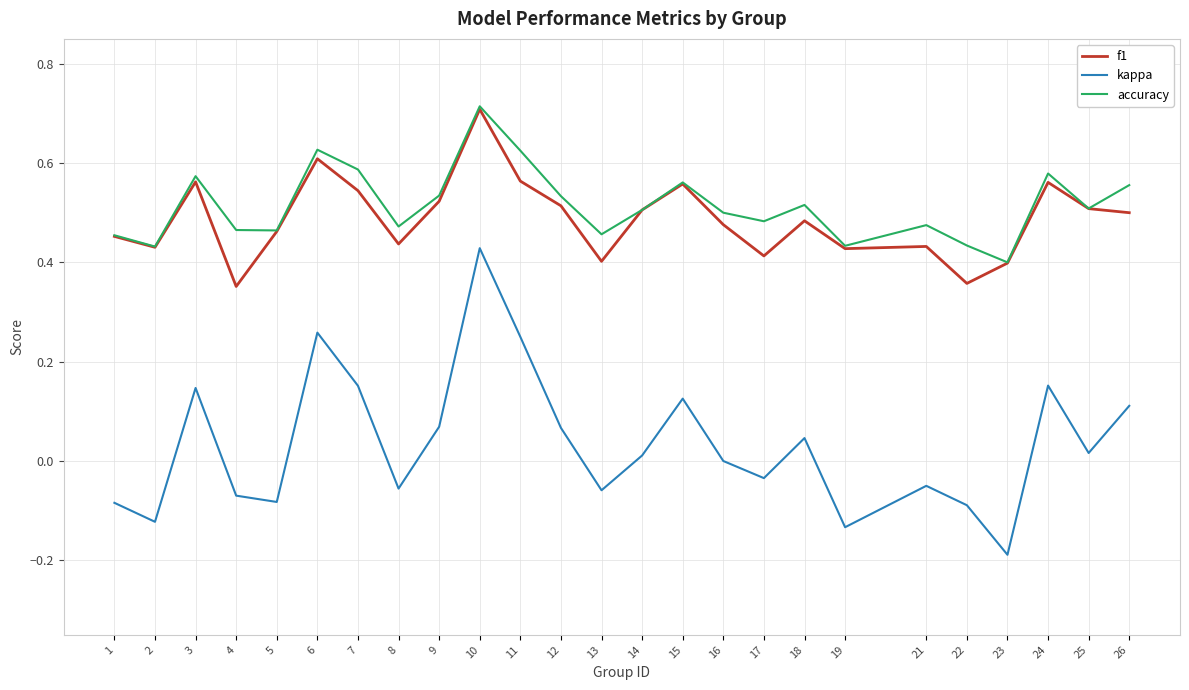

Is the value of f1 at 10 greater than the value of accuracy at 26?

Yes